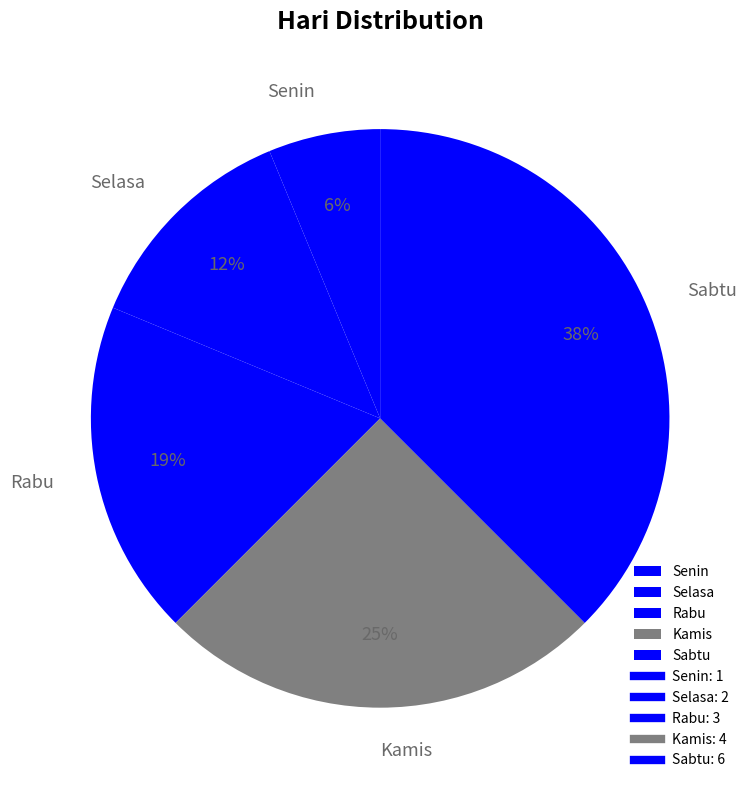

Is Senin the majority of the pie?

No